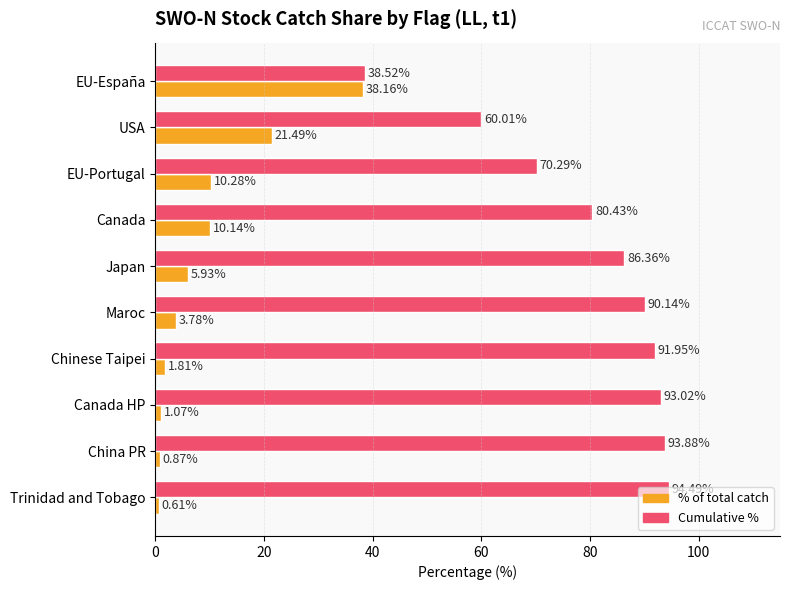

What is the difference between the % of total catch values at EU-Portugal and Chinese Taipei?

8.5